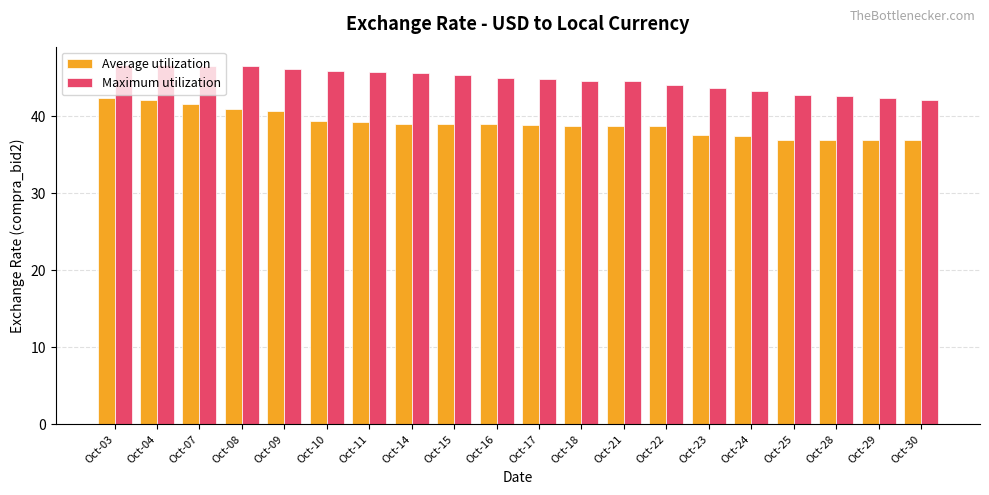

Rank the series by their average value, from highest to lowest.

Maximum utilization, Average utilization